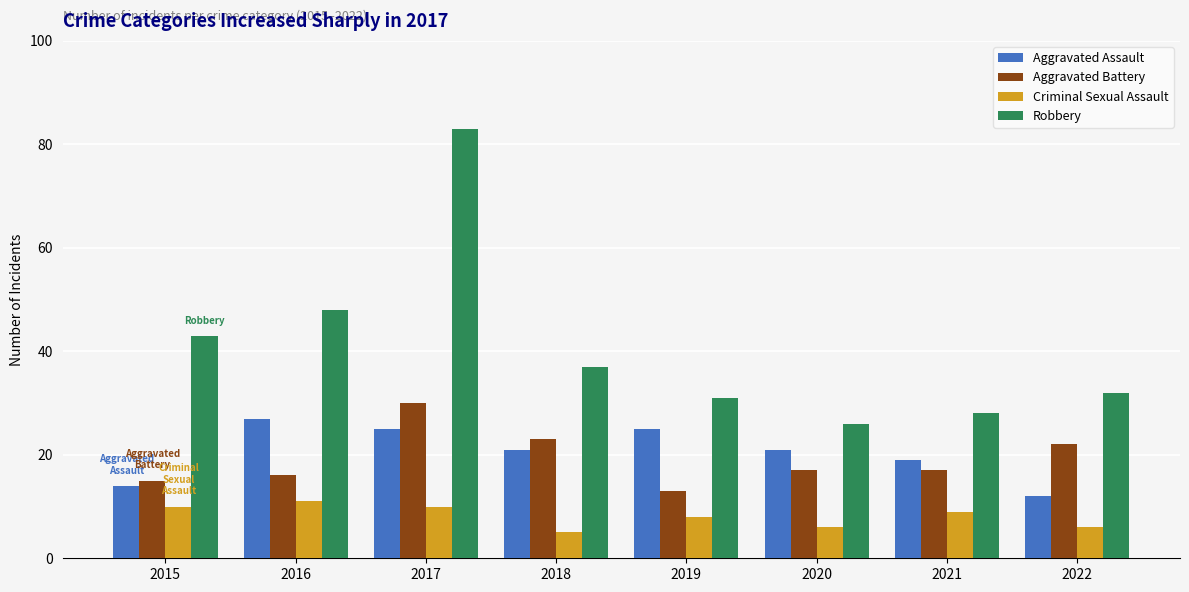

How many data points in Robbery are less than 37?

4